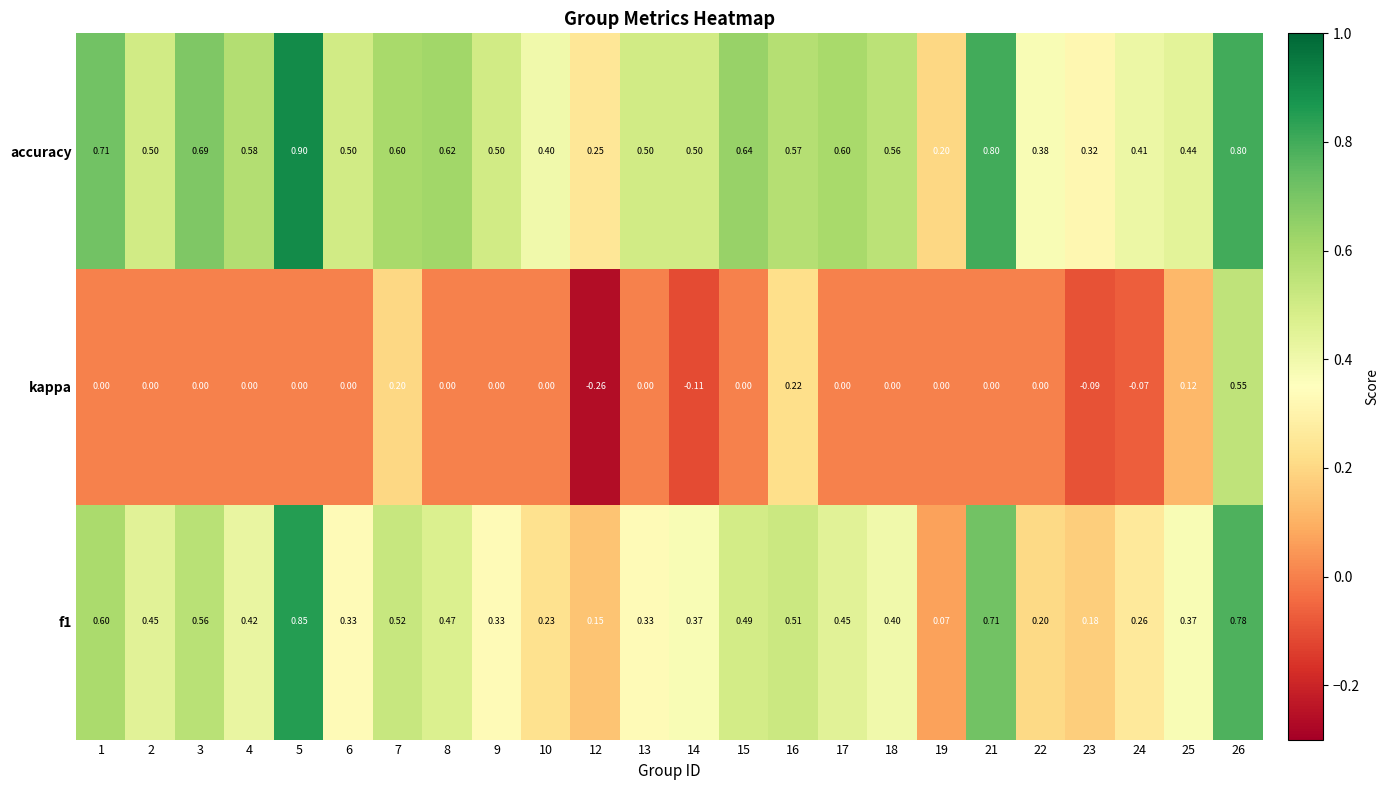

Between 13 and 22, which series saw the biggest shift?

f1